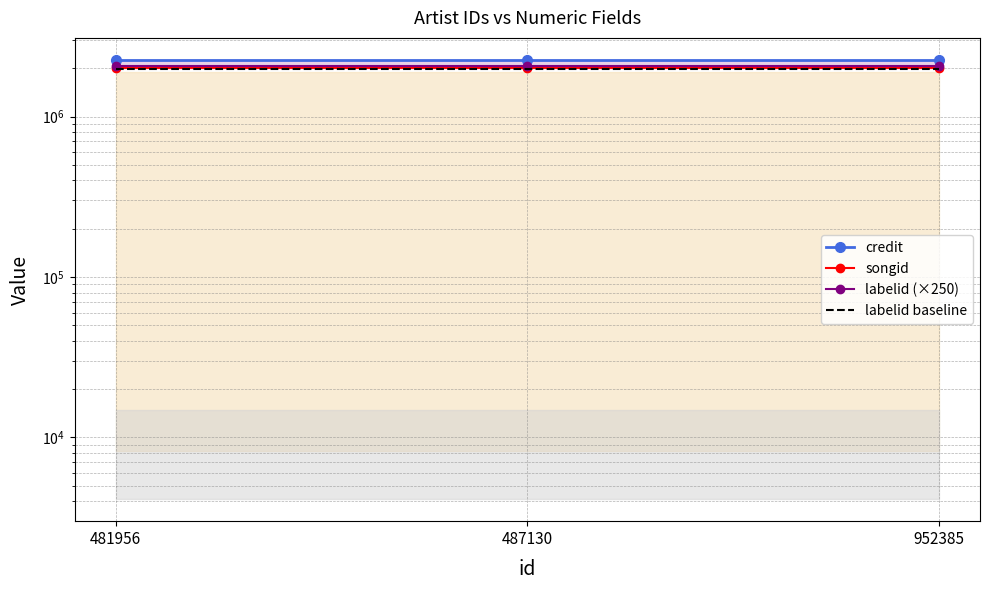

Reading right to left, extract all data points from this chart.

credit: 952385=2258175	487130=2258175	481956=2258175
songid: 952385=2009210	487130=2009210	481956=2009210
labelid (×250): 952385=2058000	487130=2058000	481956=2058000
labelid baseline: 952385=1975680	487130=1975680	481956=1975680